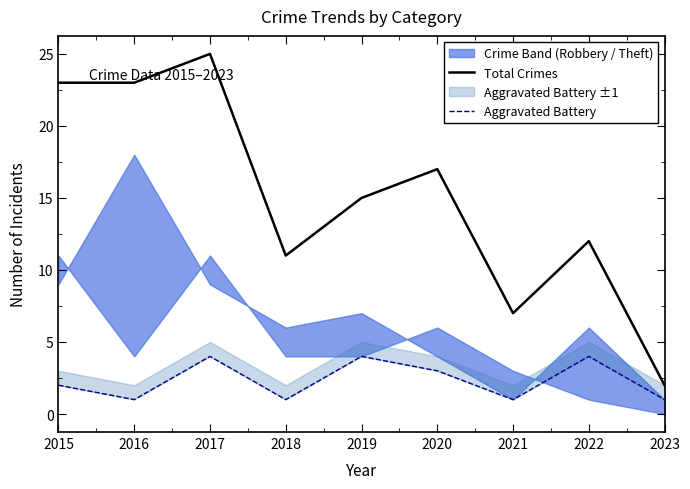

What is the maximum value for Aggravated Battery?

4